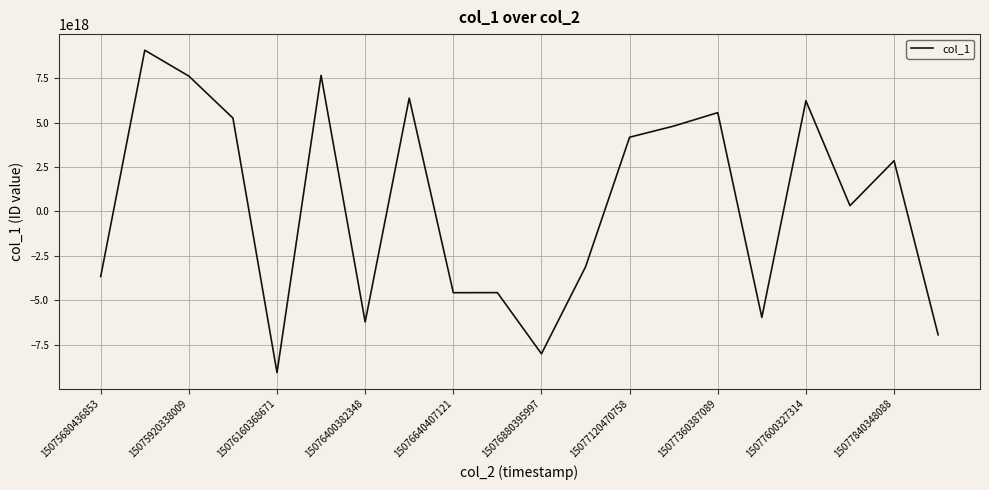

Is it true that the value at 15076640407121 is -4571168914642955776?

True